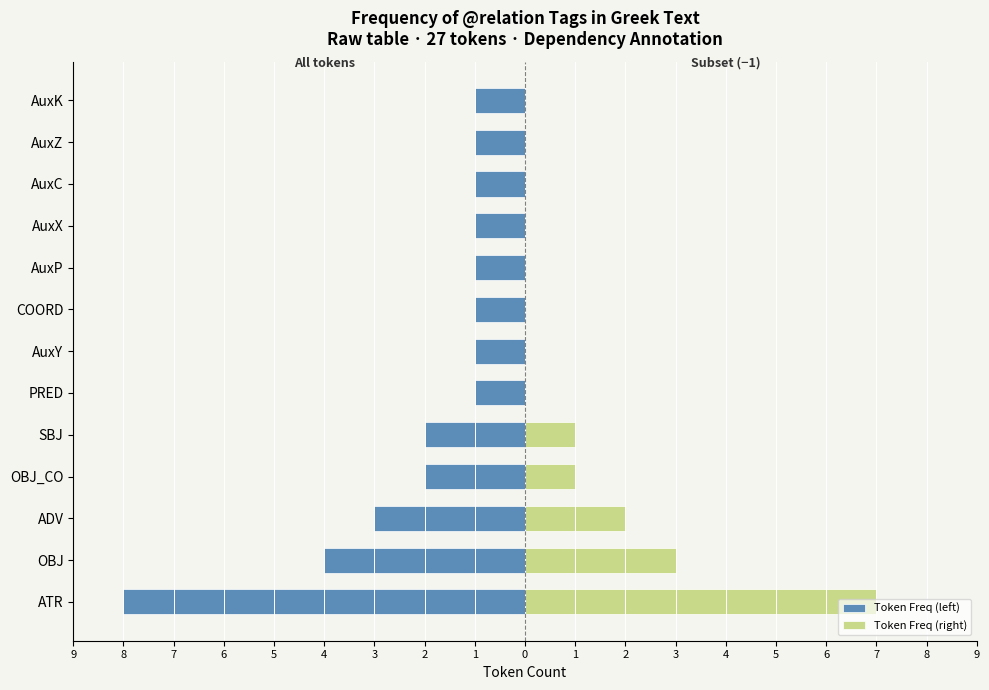

Are the bars horizontal?

Yes